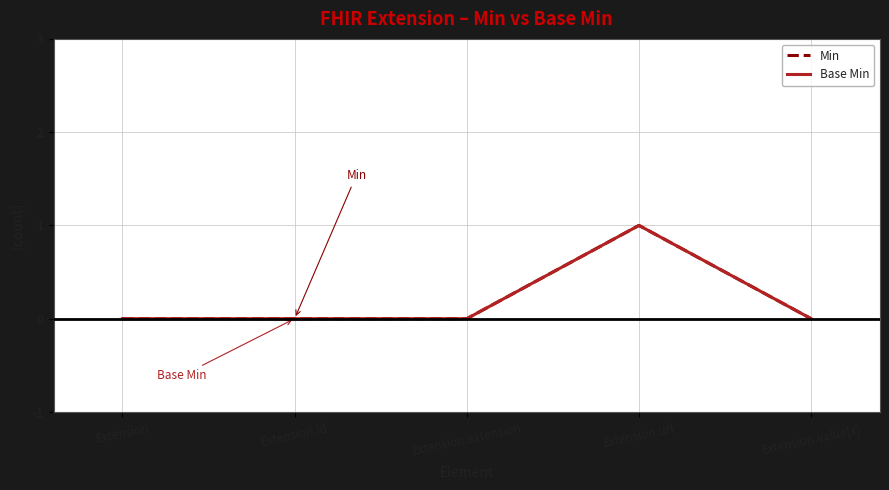

At which category does Min reach its first local peak?

Extension.url